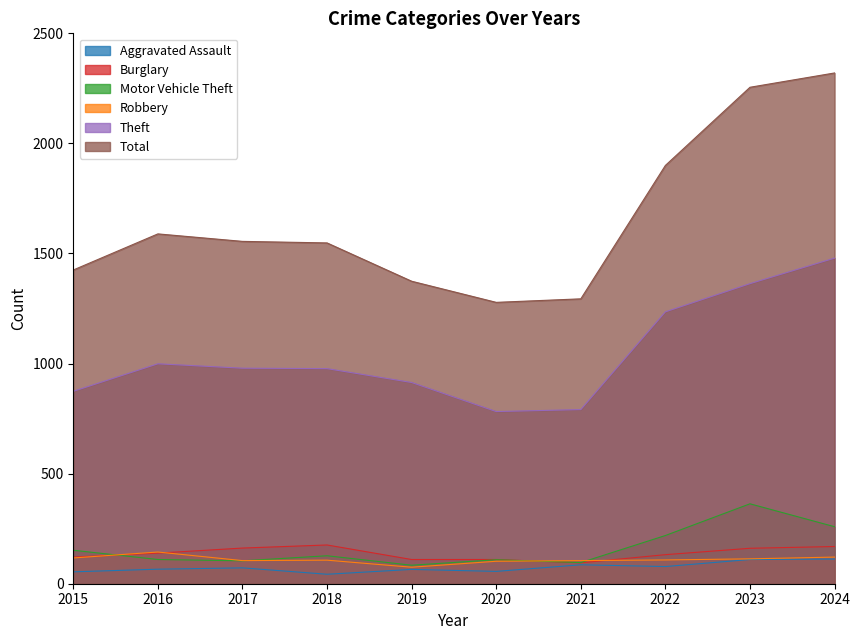

What is the difference between the highest and lowest values at 2018?

1505